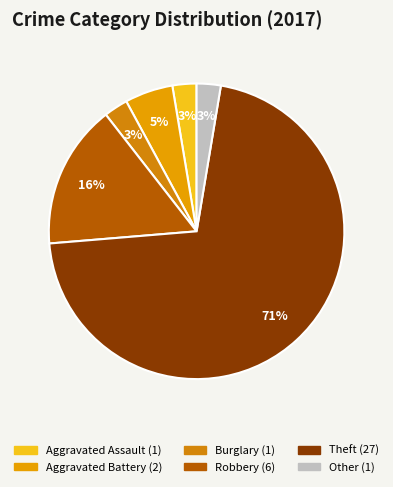

What percentage is the Other slice, to the nearest percent?

3%